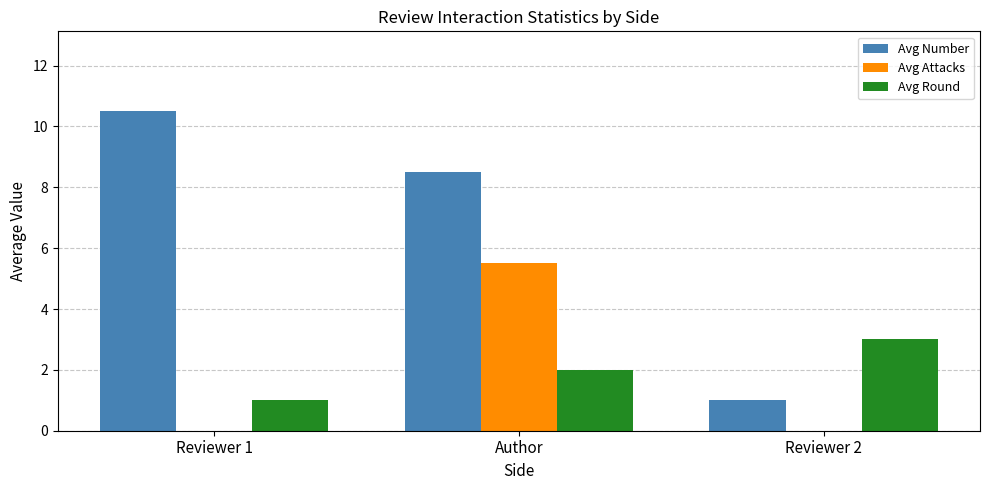

What is the difference between the Avg Number values at Reviewer 2 and Reviewer 1?

9.5